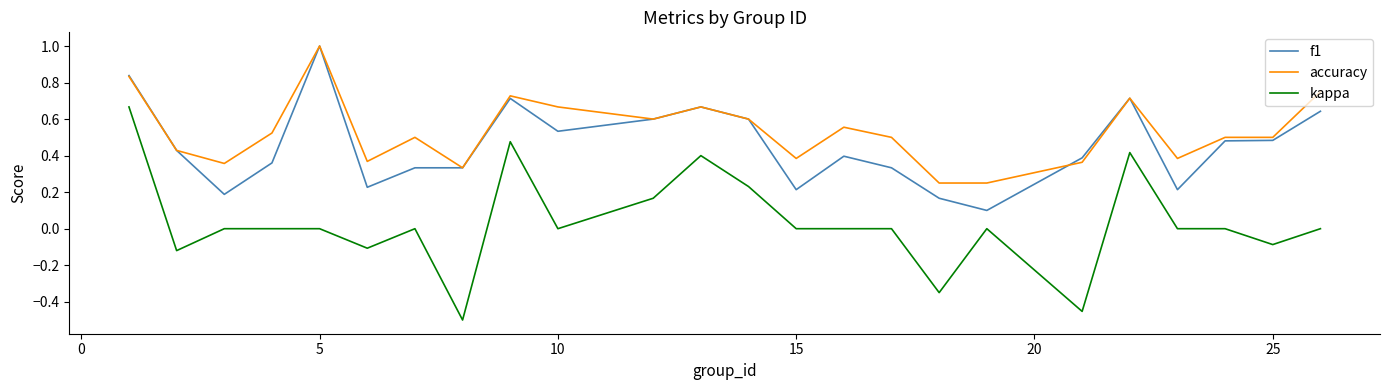

Which series has the largest total across all categories?

accuracy